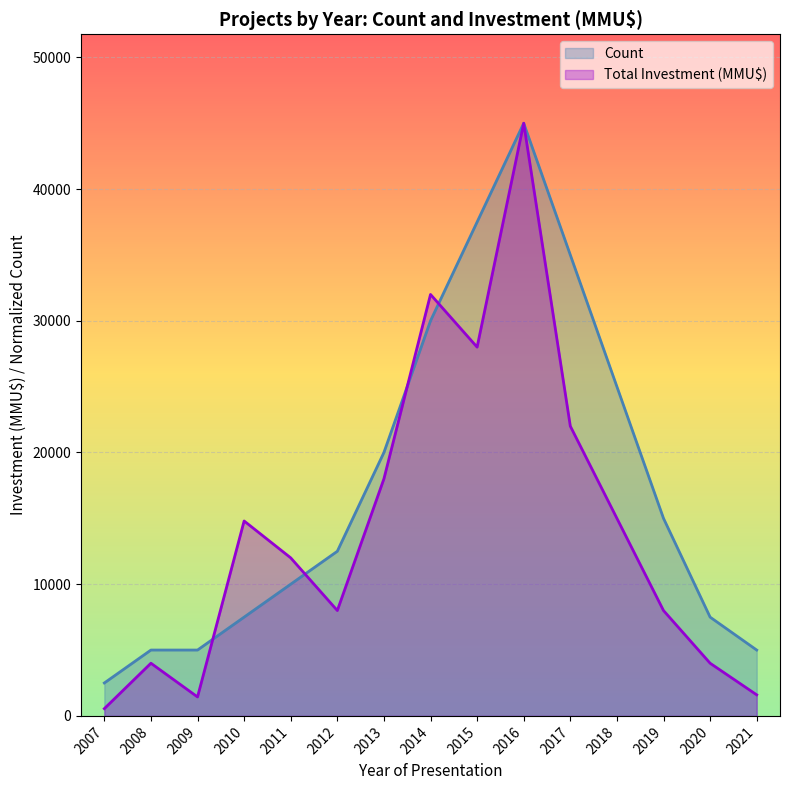

Which category has the highest value in the Count series?

2016